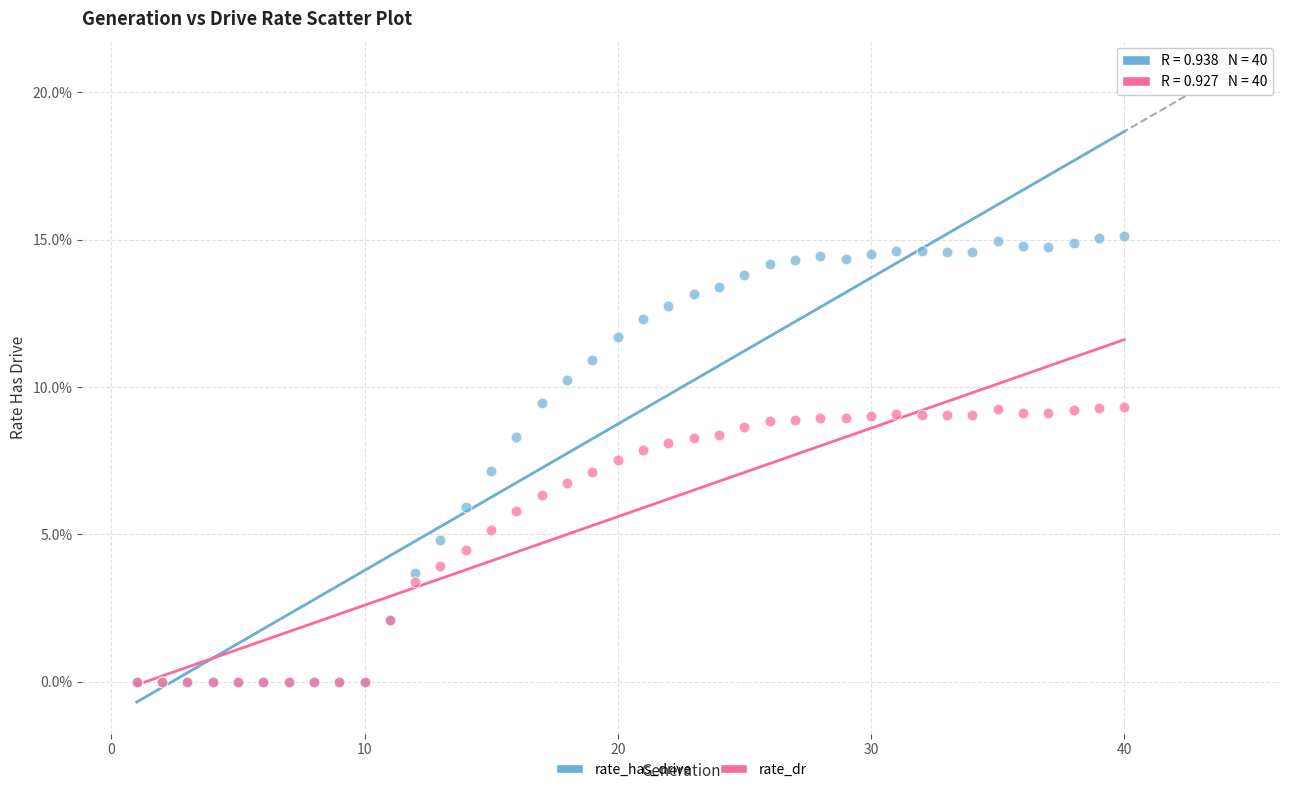

What are all the series names shown in the legend?

rate_has_drive, rate_dr